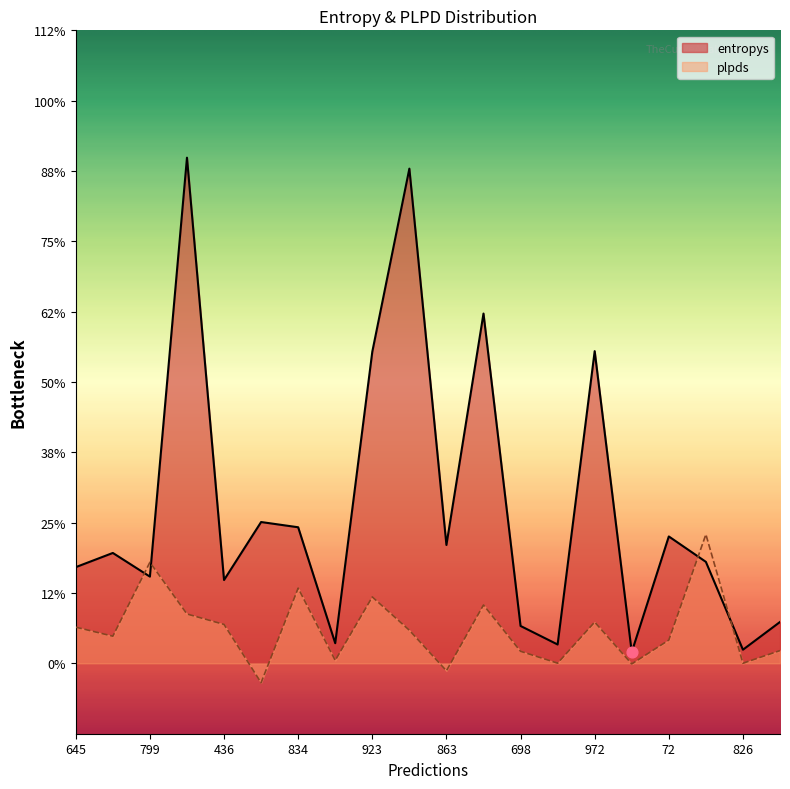

At which category is the sum across all series the highest?

403